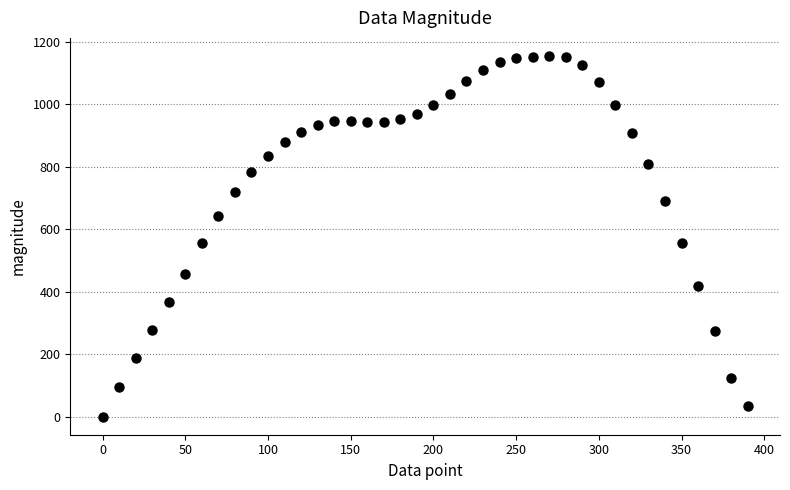

What is the range of X values (max minus min)?

390